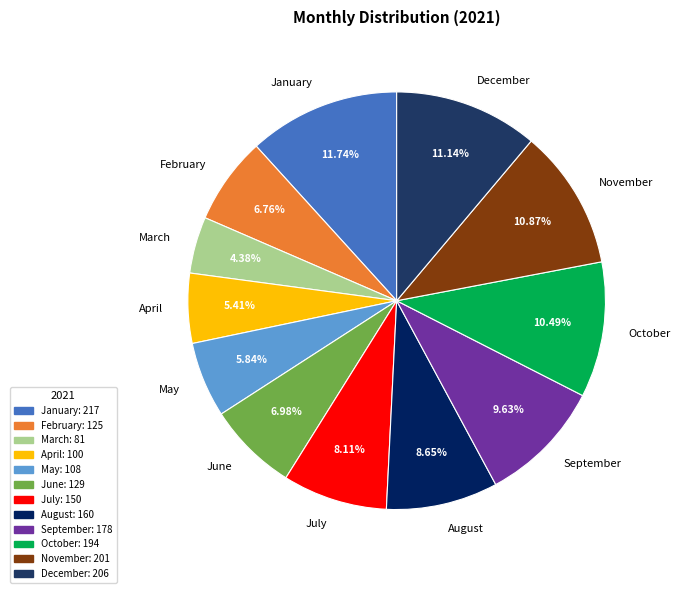

What is the smallest slice in the pie chart?

March